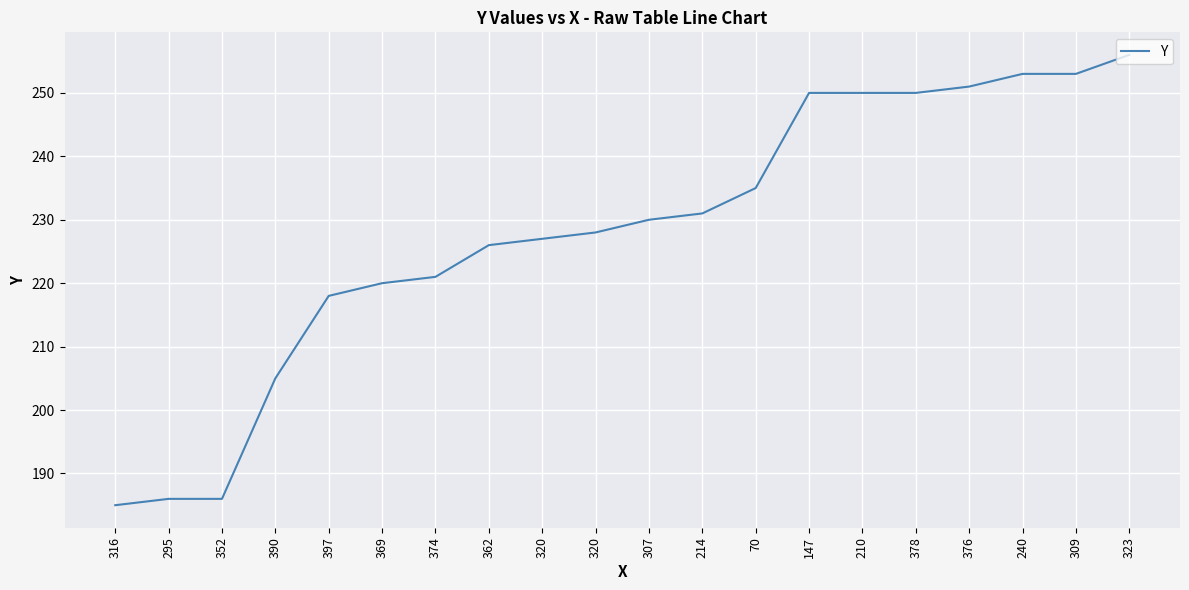

Is this an area chart (filled region under the line)?

No